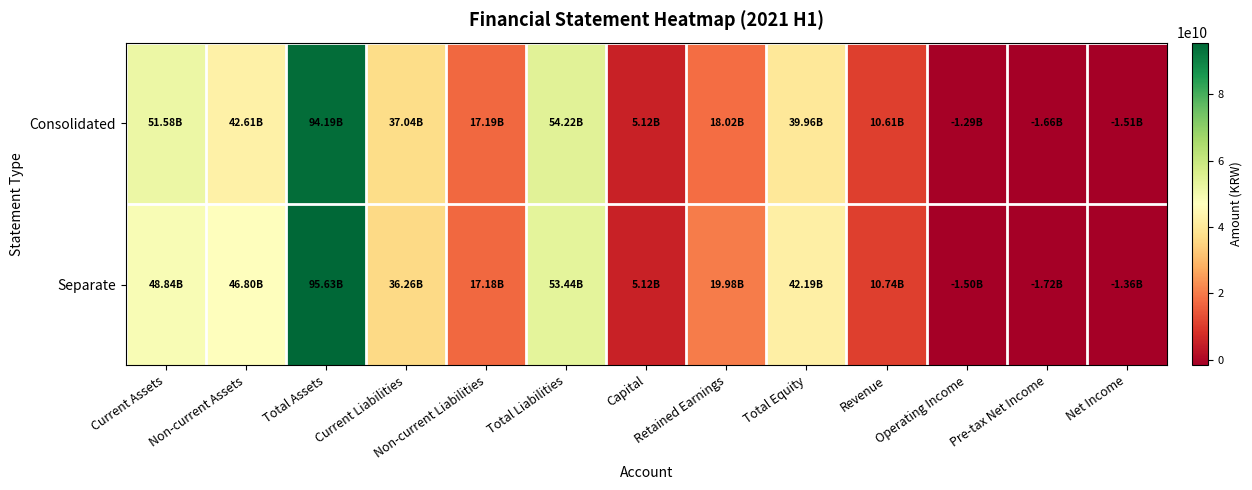

Rank the series by their maximum value, from highest to lowest.

Separate, Consolidated